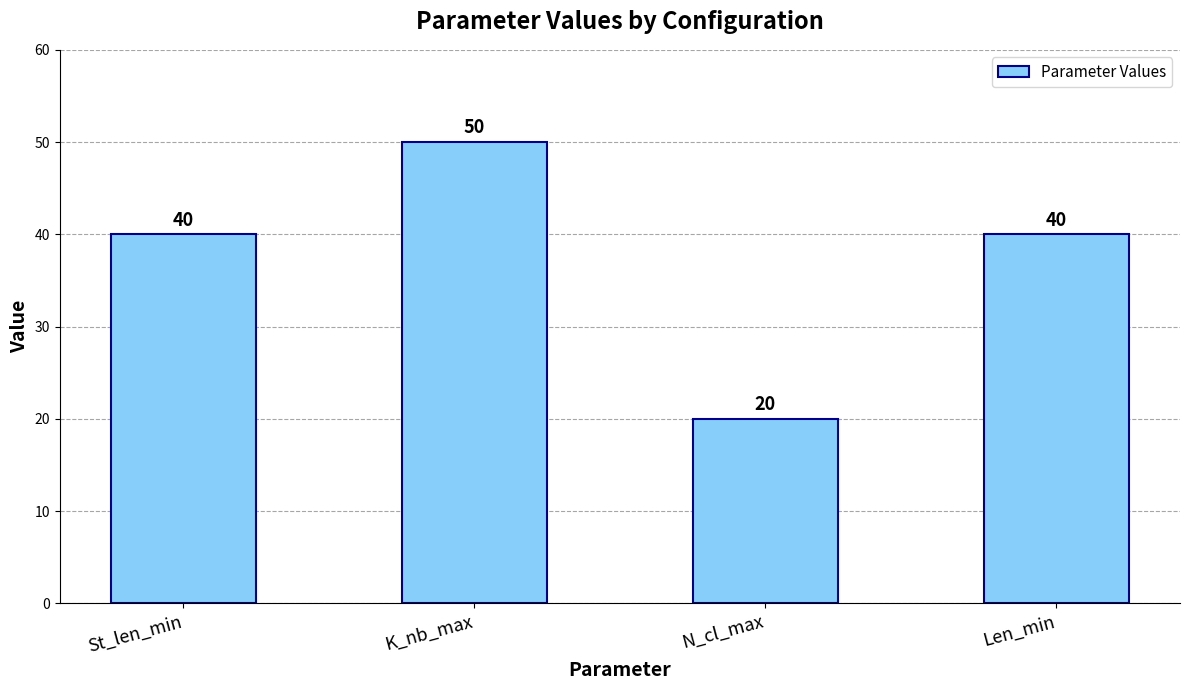

Which has a higher value, Len_min or N_cl_max?

Len_min